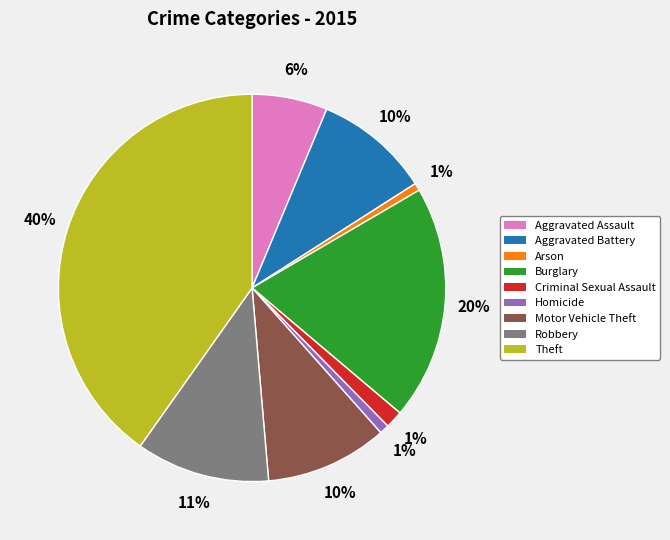

Which category has the biggest portion of the pie?

Theft